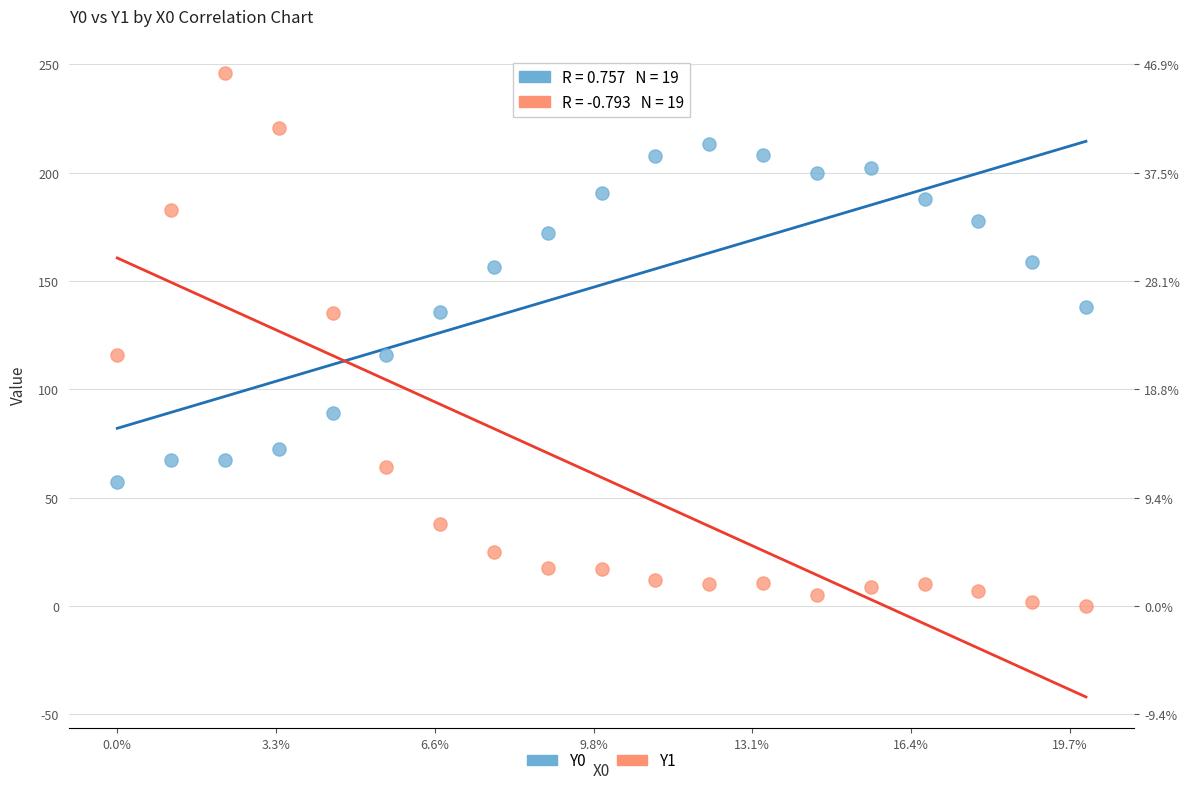

Which series reaches the minimum Y coordinate?

Y1